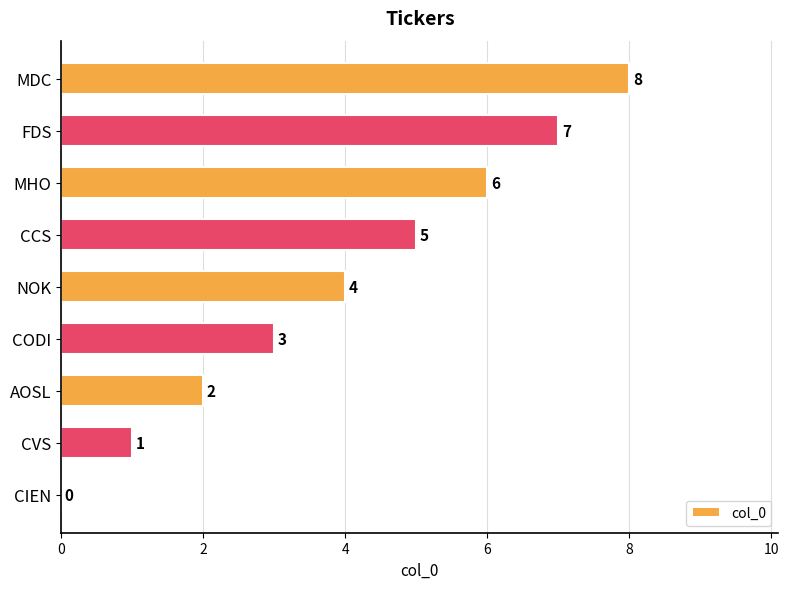

Approximately how many times larger is the value at FDS compared to MHO?

1.2